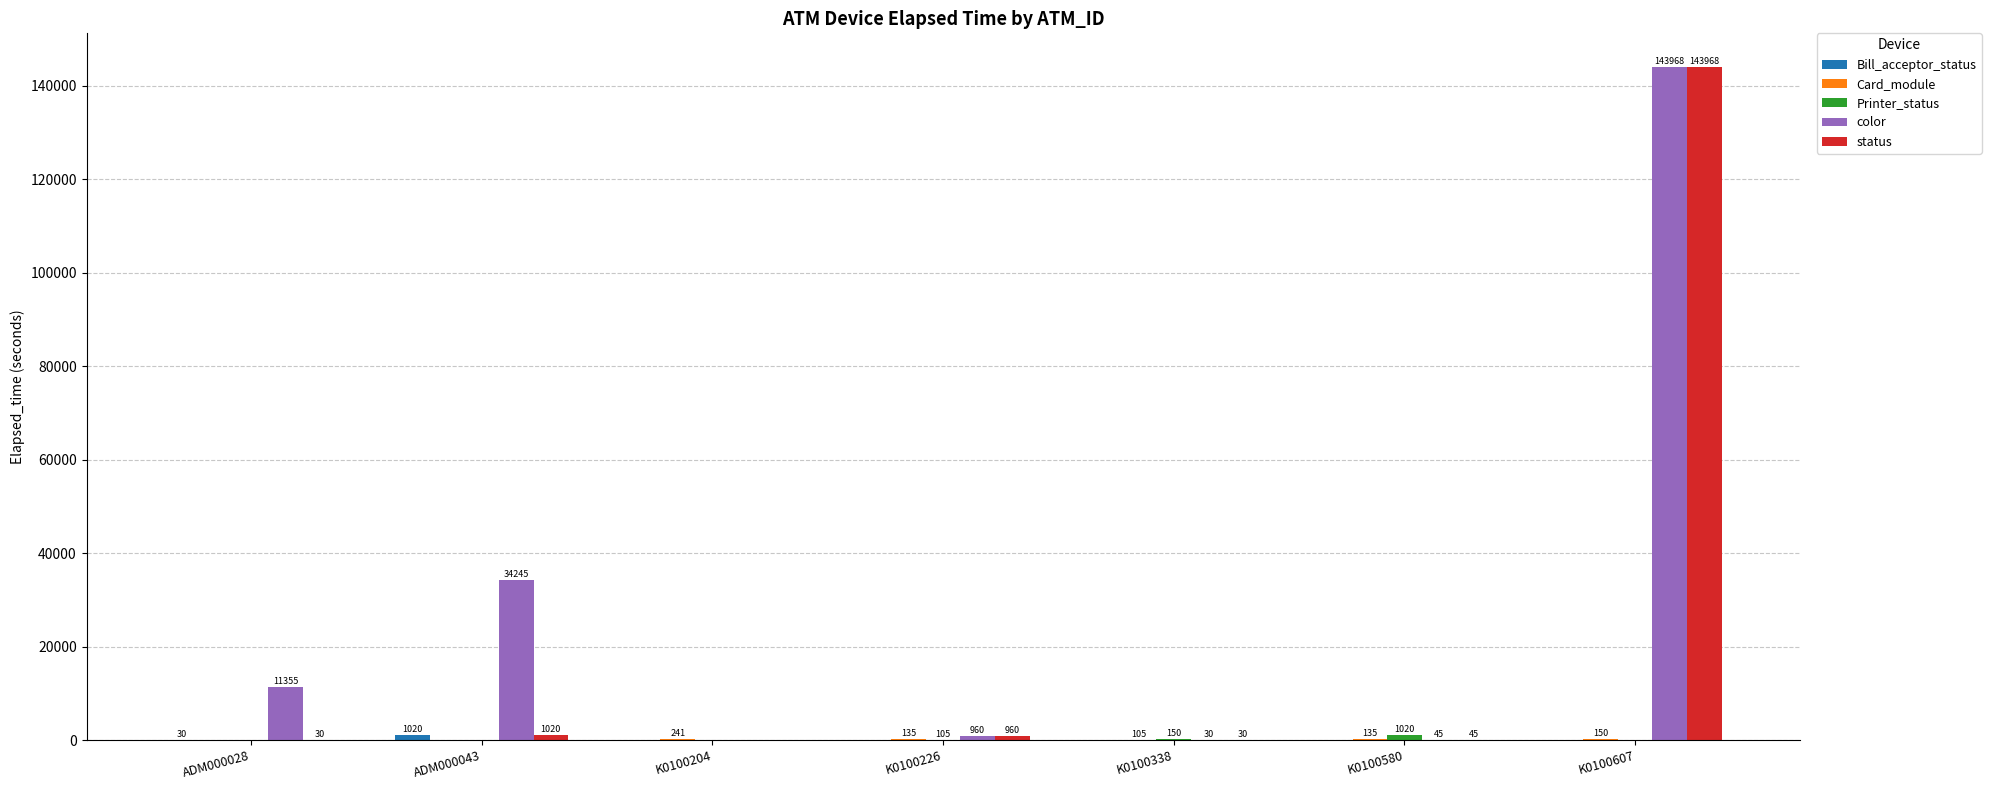

At which category is the sum across all series the highest?

K0100607